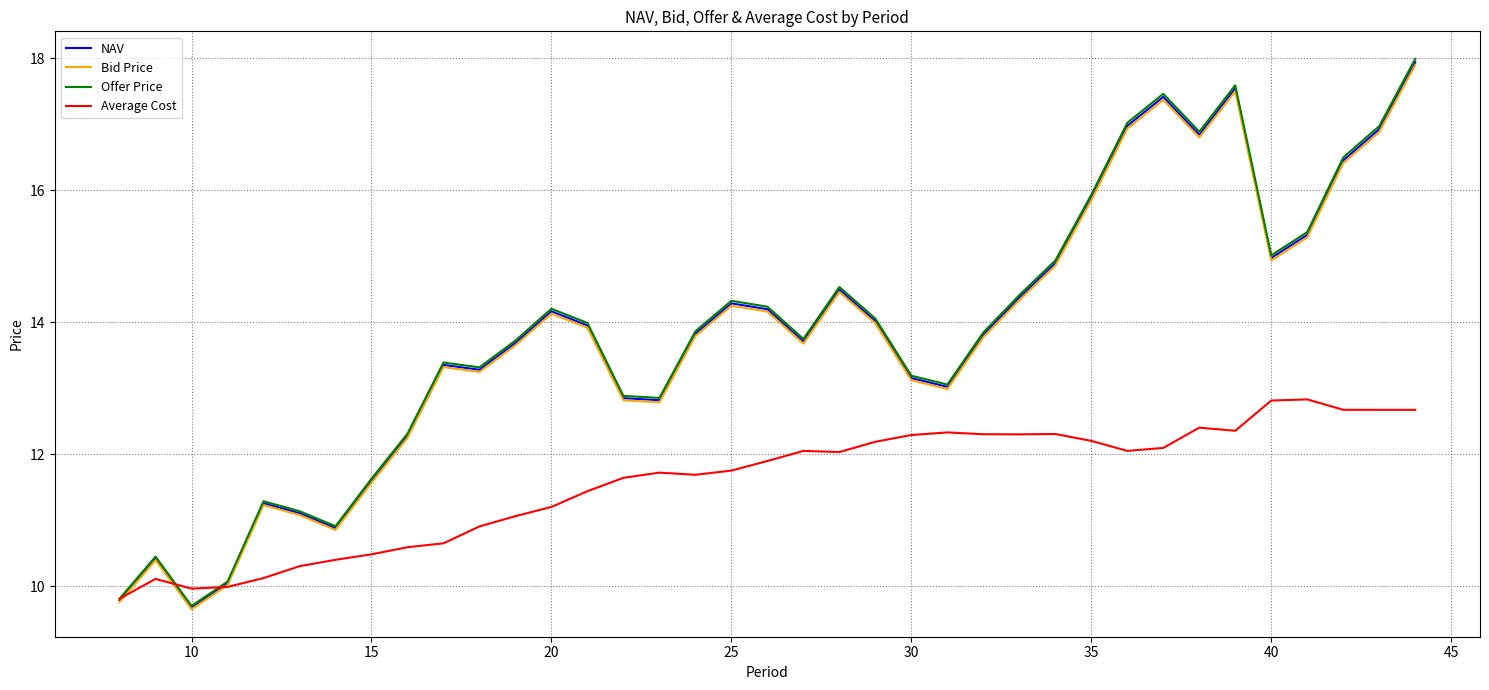

What is the average value of the Average Cost series?

11.6